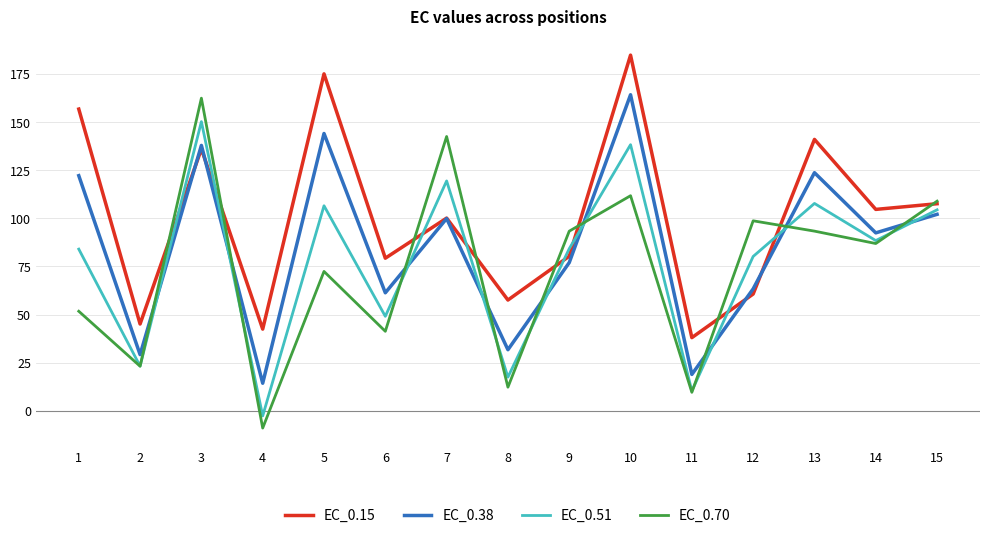

What is the difference between the highest and lowest values at 15?

6.8